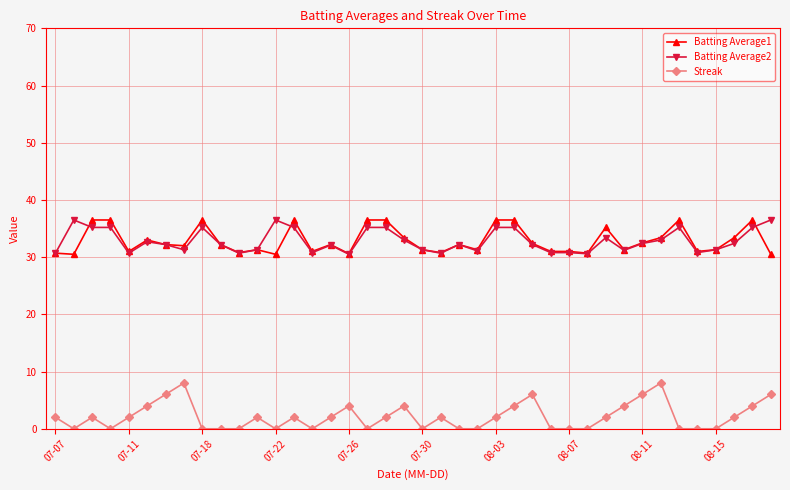

What is the greatest value displayed?

36.5